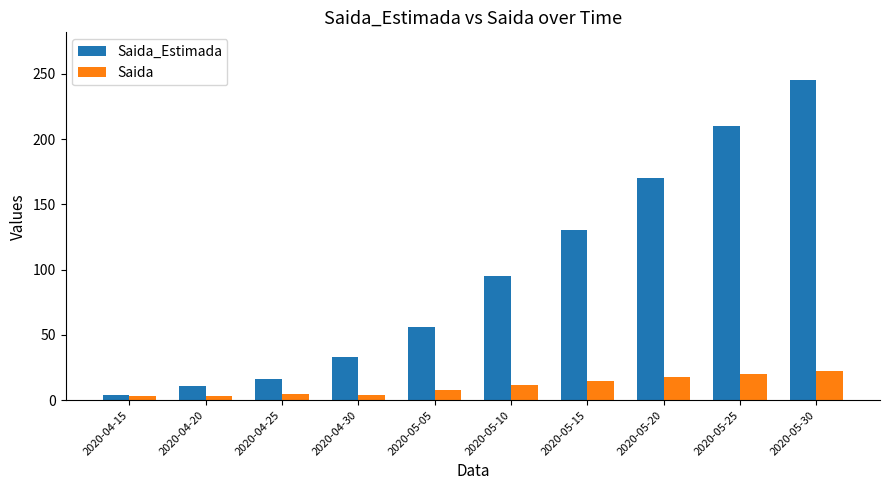

Are the bars horizontal?

No